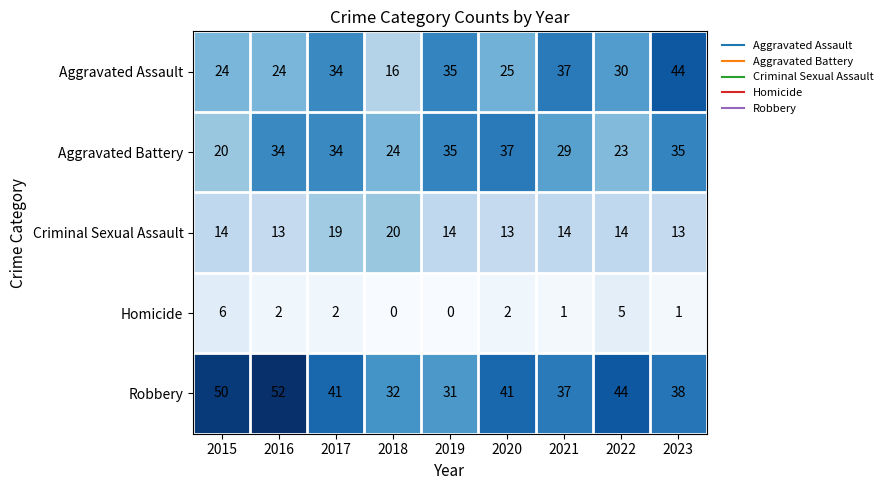

Is it true that Robbery equals 34 at 2016?

False